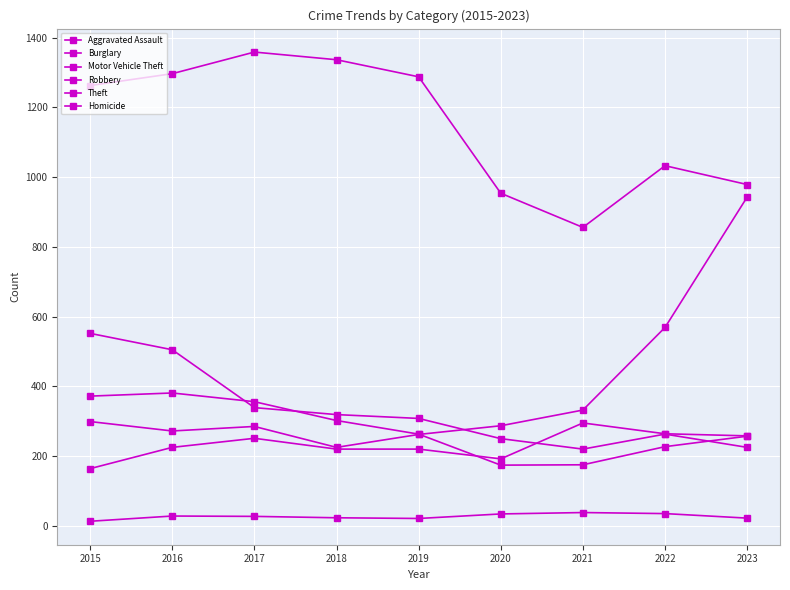

Between which two adjacent categories do Burglary and Aggravated Assault first intersect?

2020 and 2021